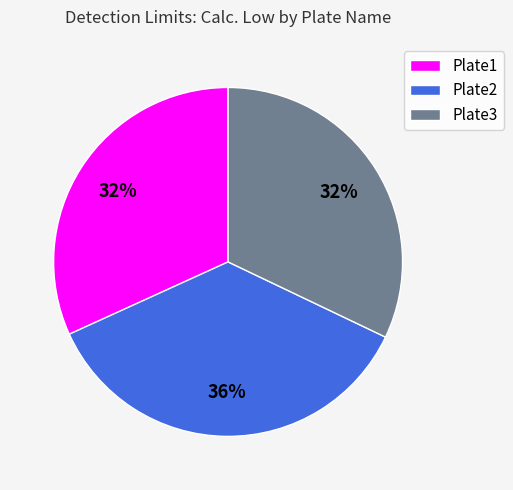

Which slice is the largest?

Plate2